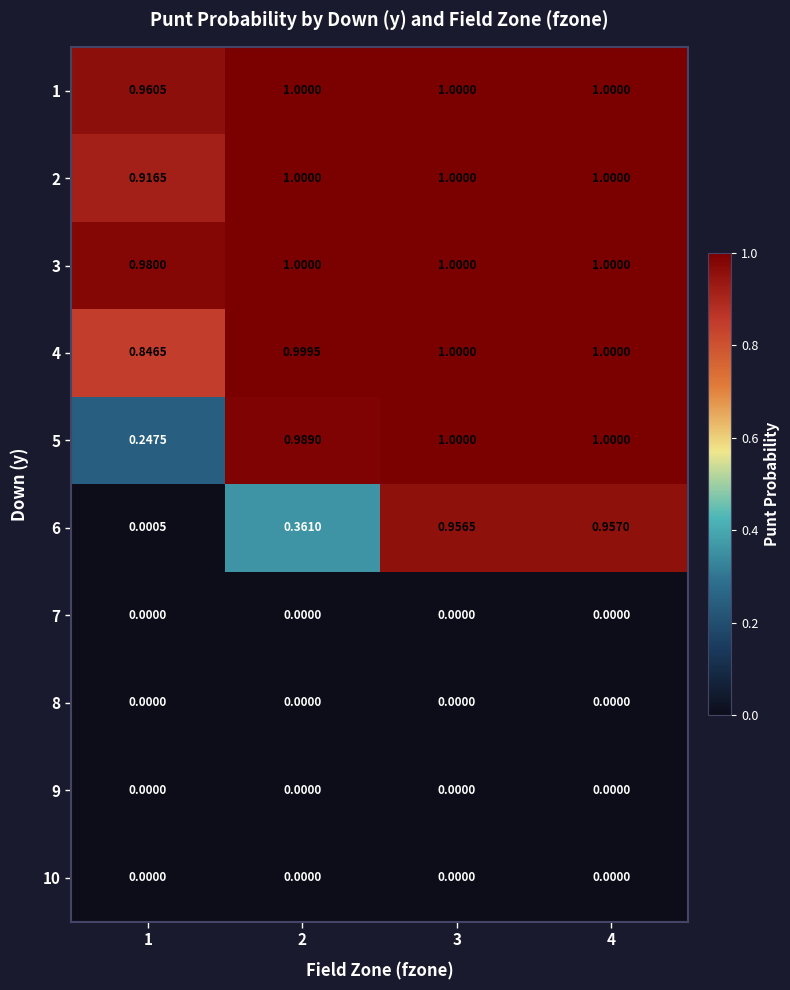

Is the value of 3 at 1 greater than the value of 1 at 3?

No